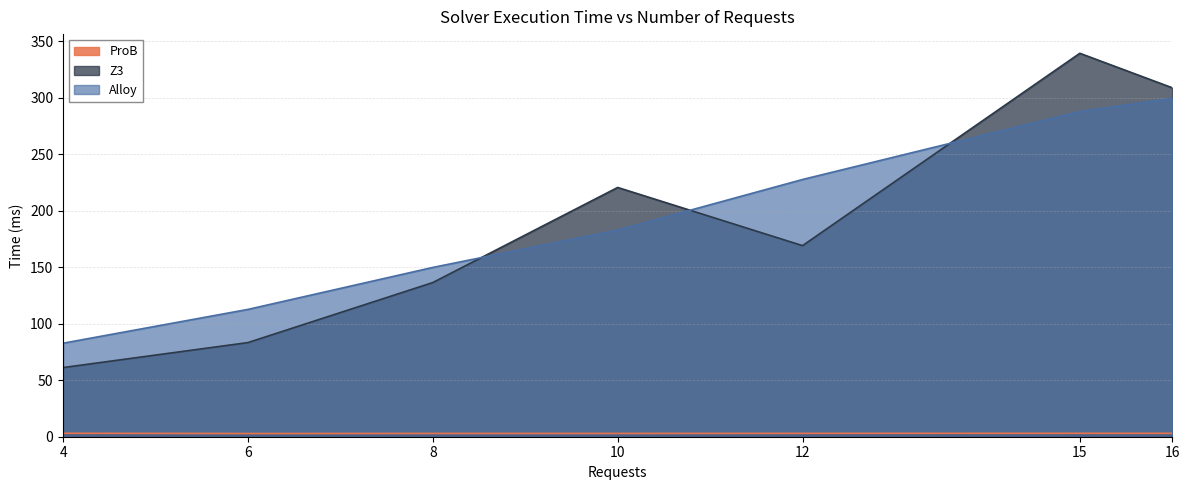

What is the smallest value displayed?

2.8